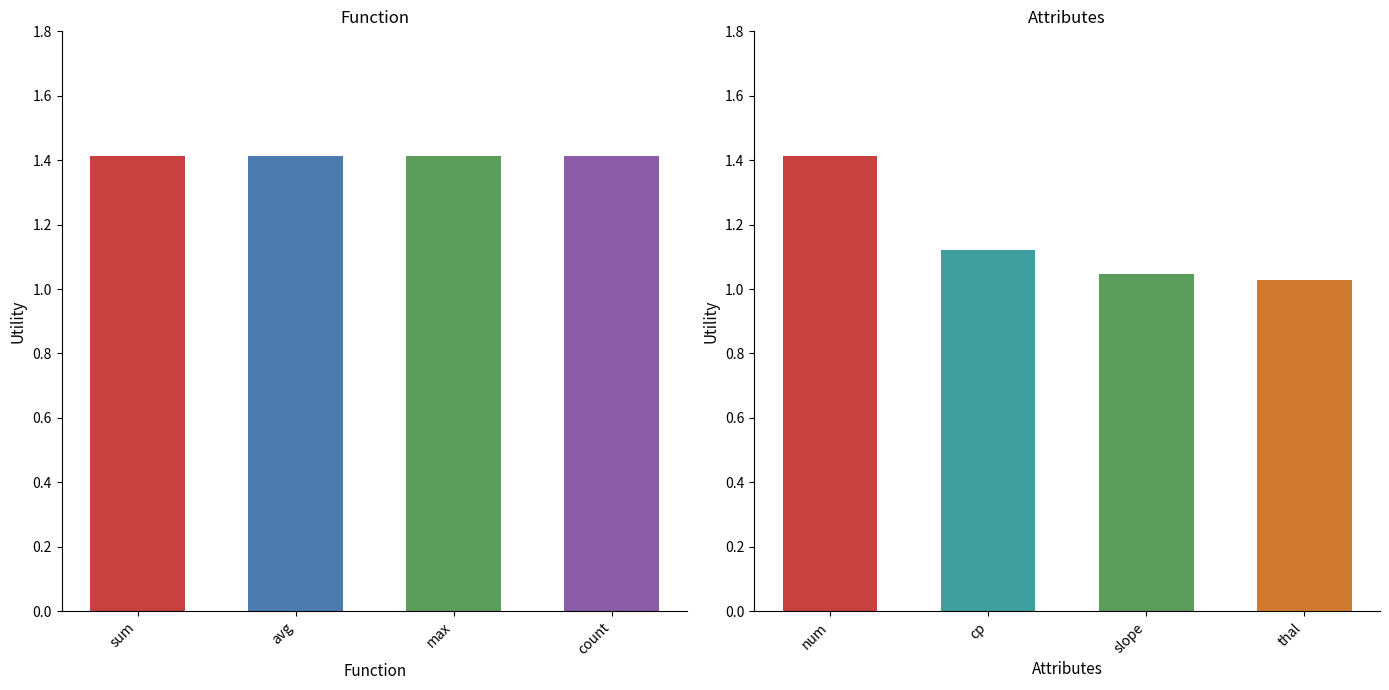

What is the difference between the maximum and minimum values?

0.4